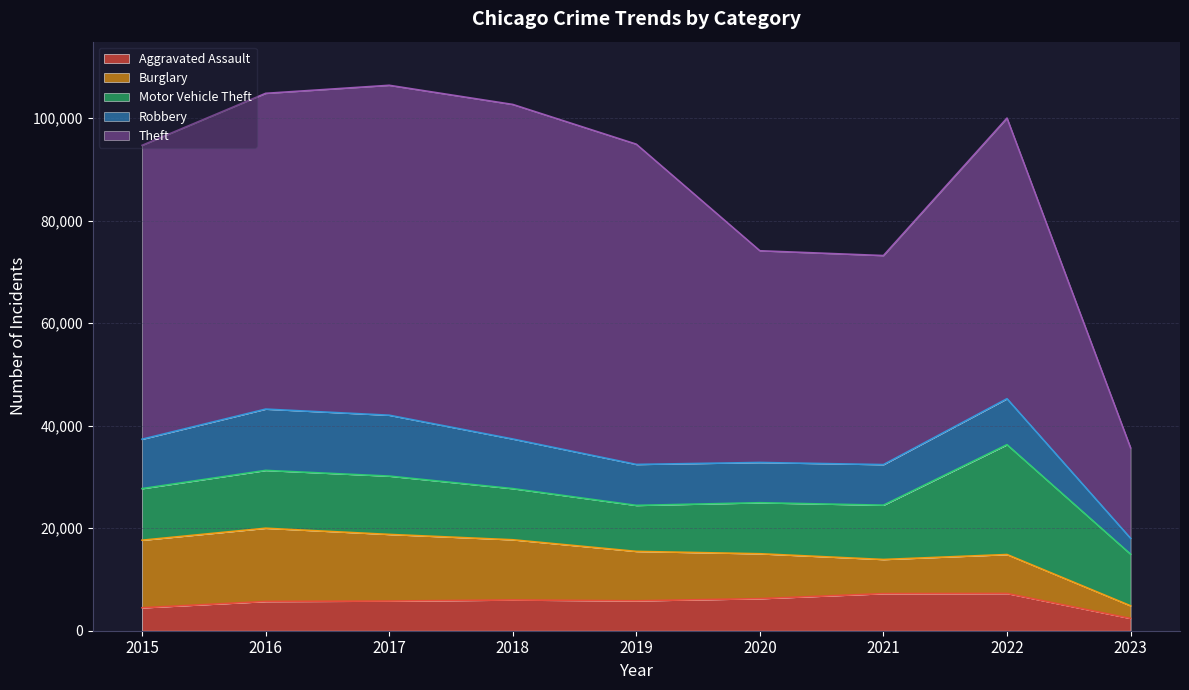

In Robbery, how many points are higher than both neighbors (excluding endpoints)?

2